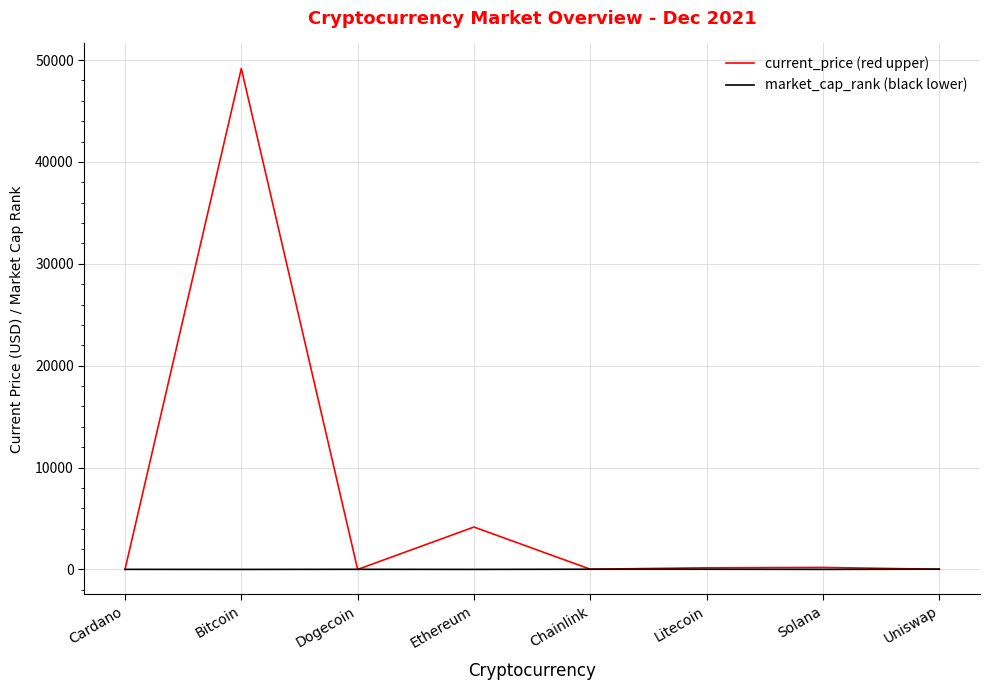

What is the maximum value shown in the chart?

49173.0